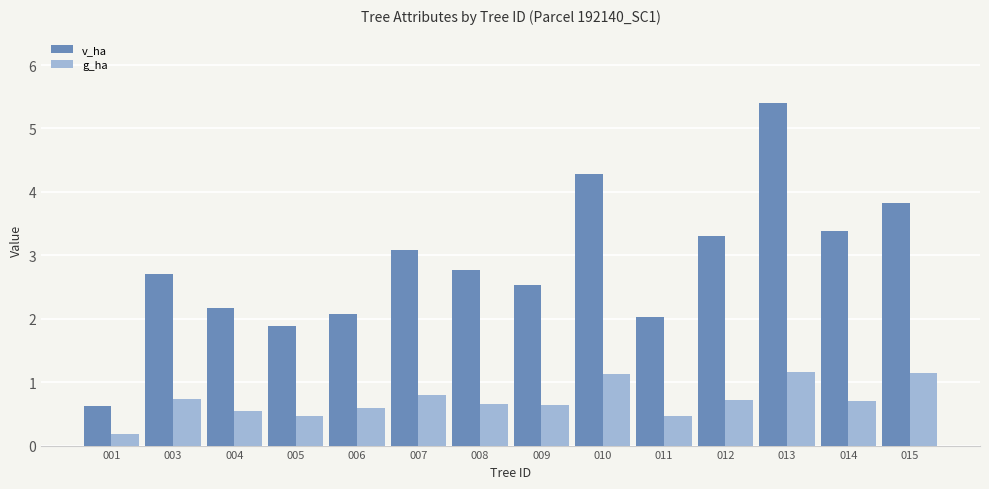

What is the spread (max minus min) of values at 005?

1.4